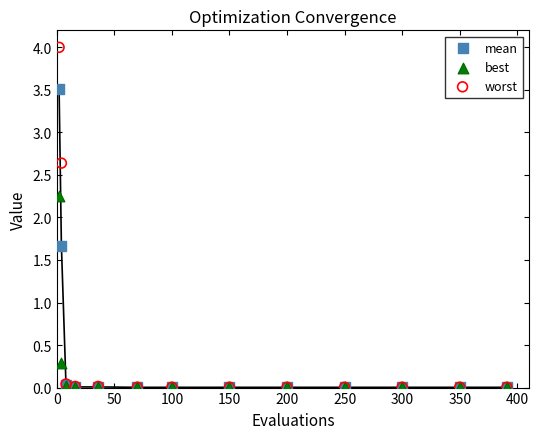

What are all the series names shown in the legend?

mean, best, worst